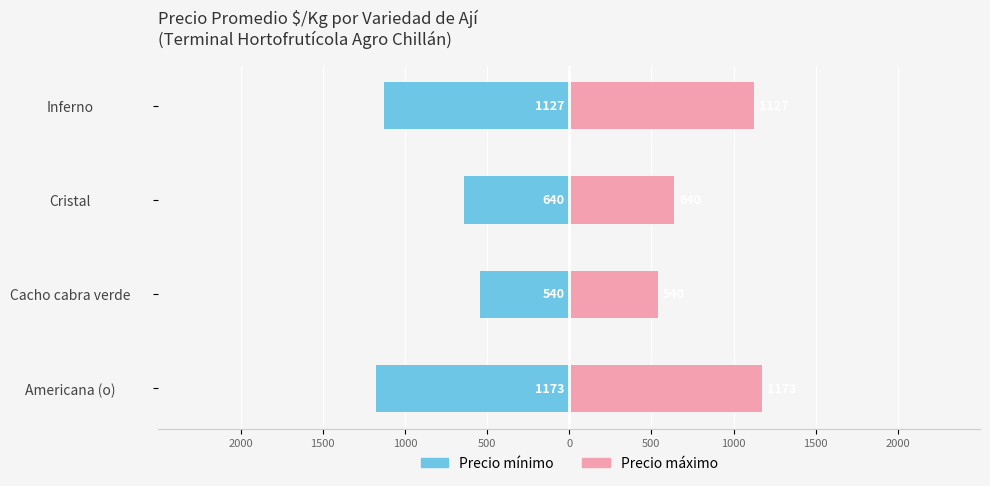

How many series are shown in this chart?

2